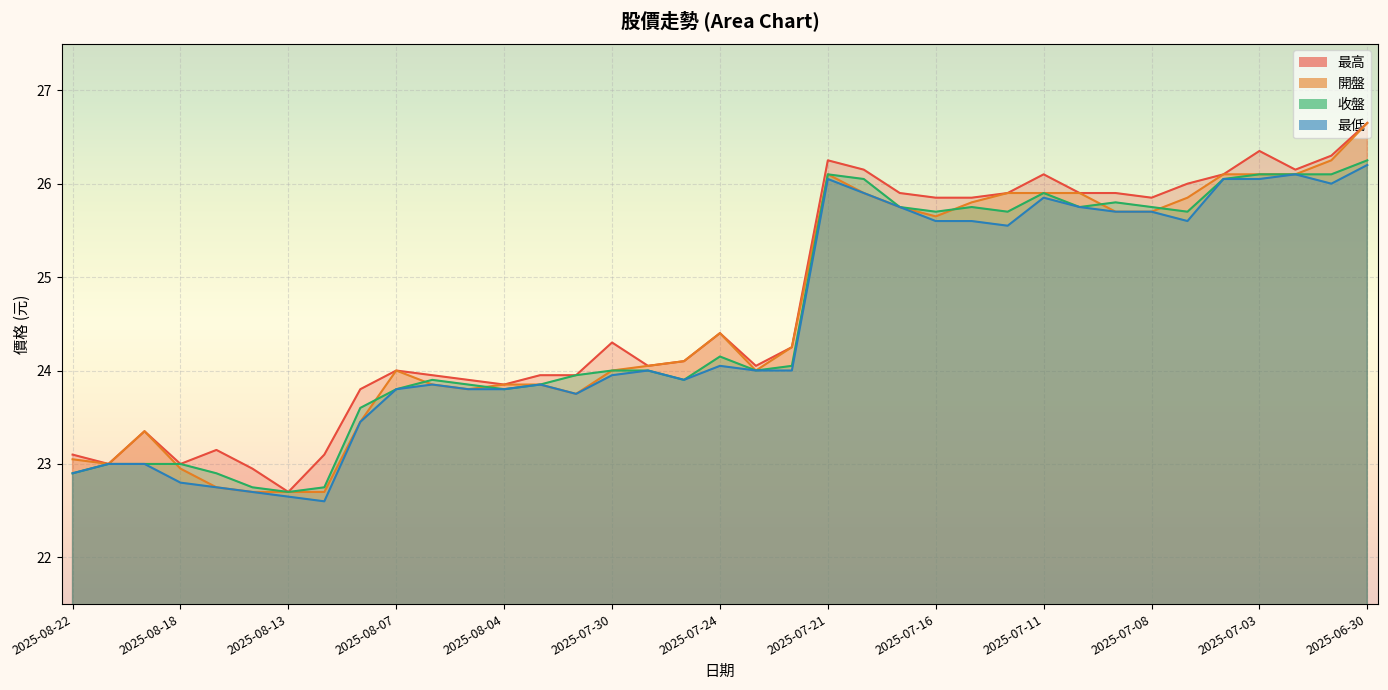

What are all the series names shown in the legend?

最高, 開盤, 收盤, 最低